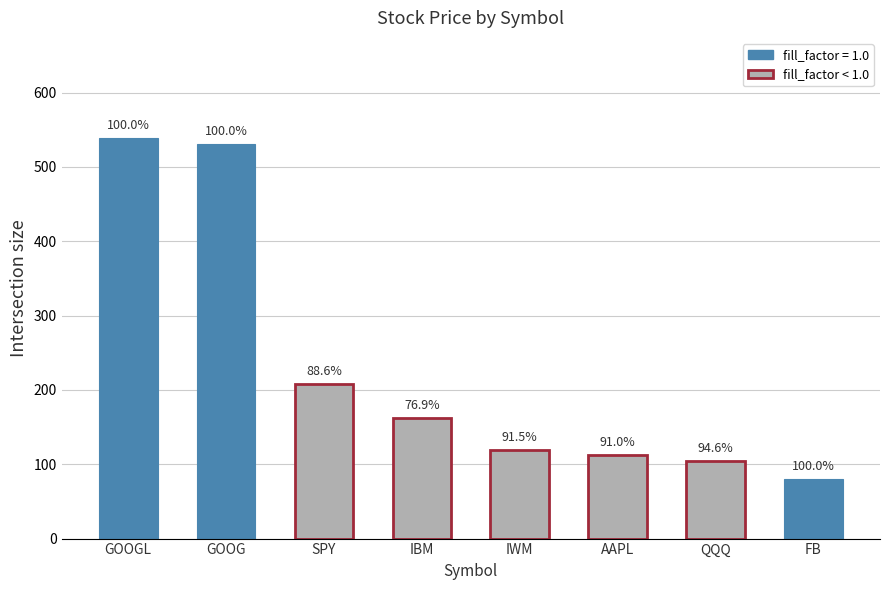

Is it true that the value at SPY is 207.8?

True